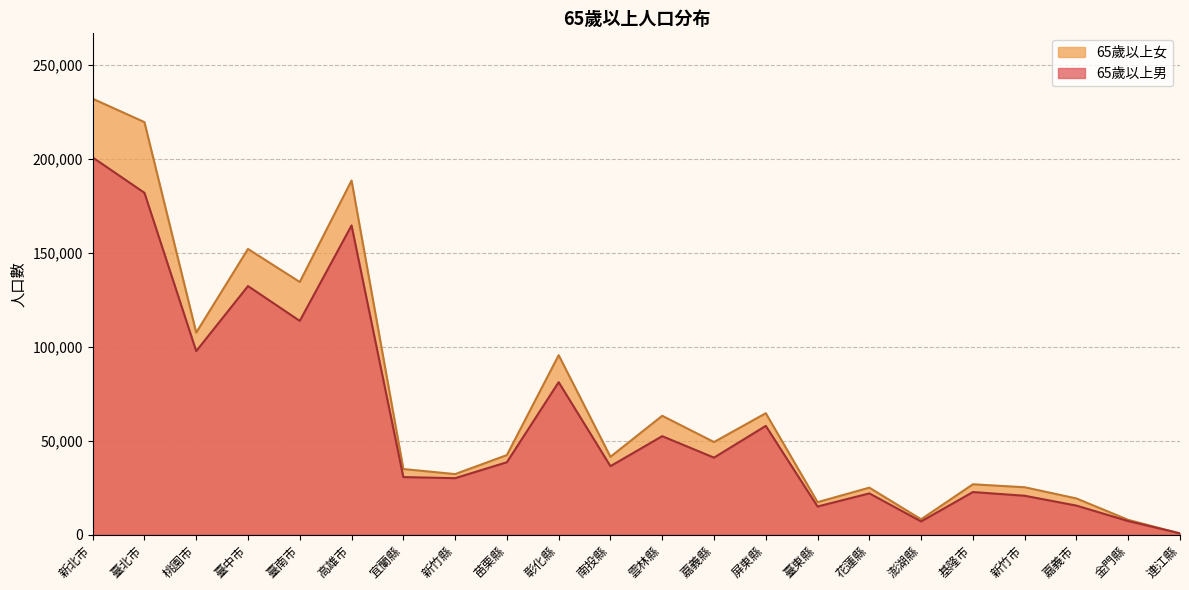

What is the maximum value shown in the chart?

231940